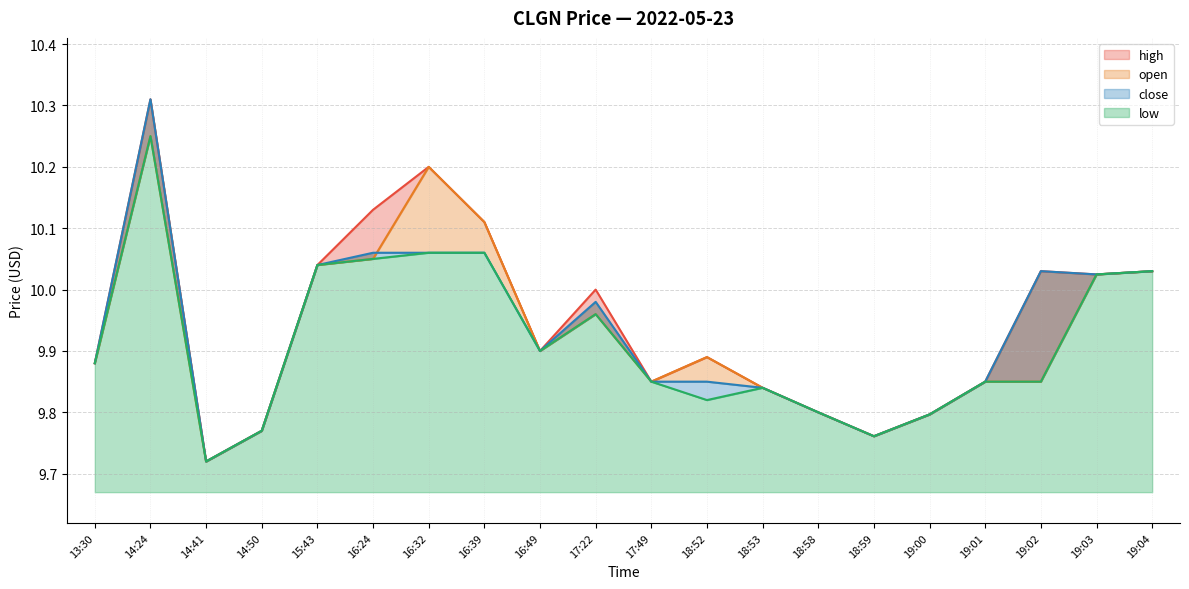

Where is the first local maximum for open?

14:24